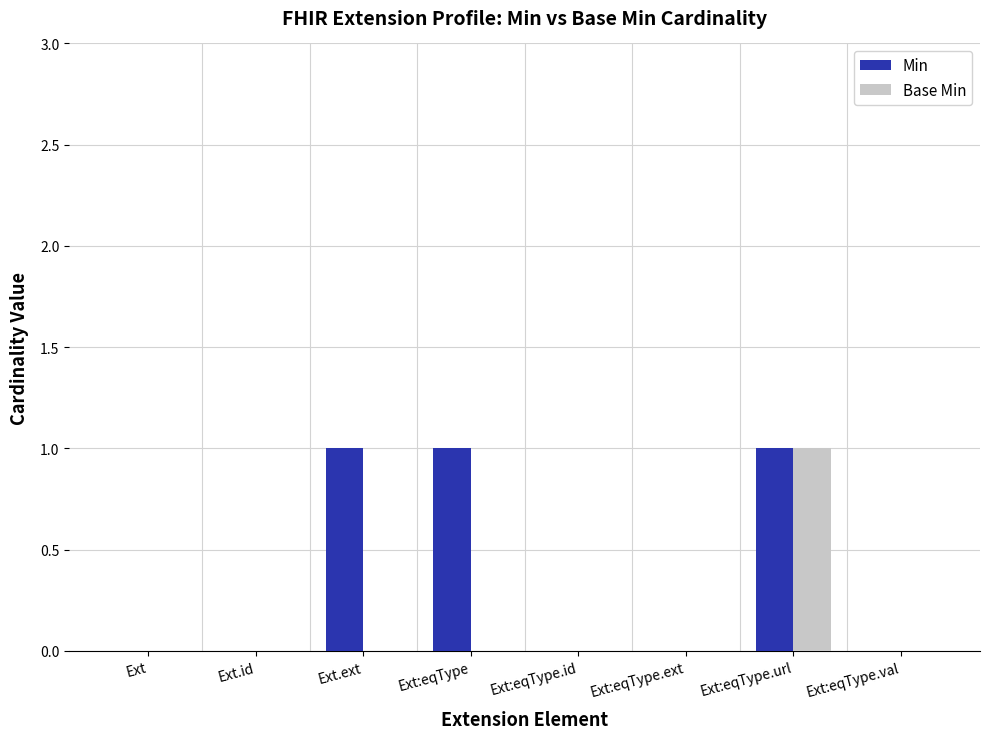

How many groups of bars are there?

8